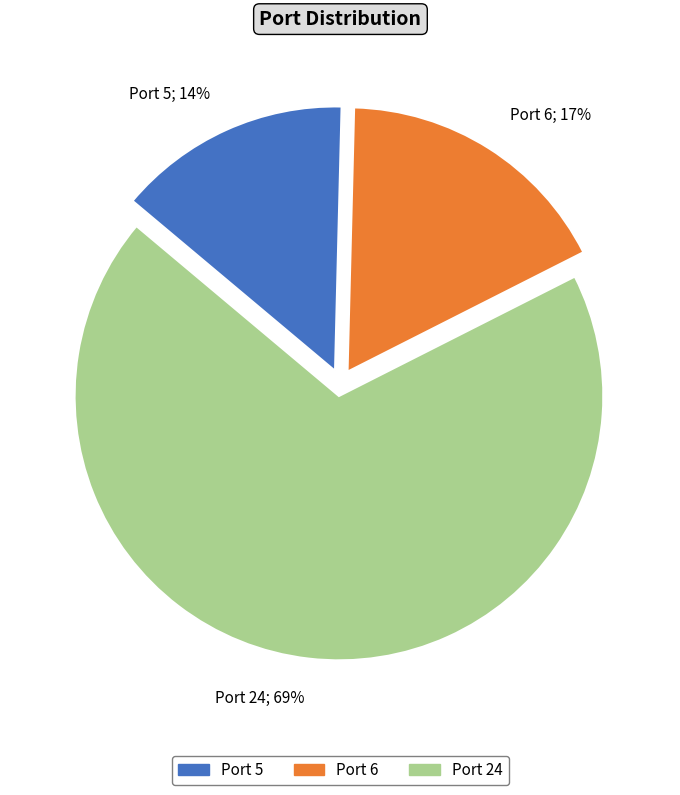

Count the number of slices in the pie.

3